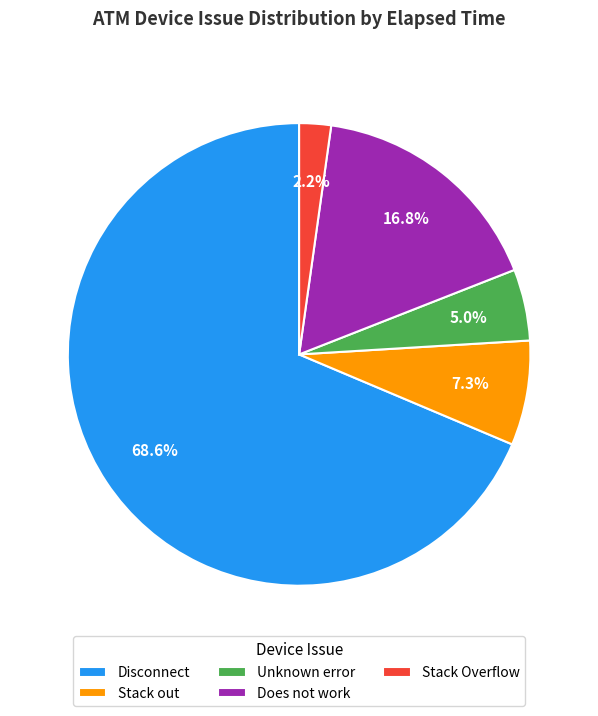

Approximately how many times larger is the value at Disconnect compared to Unknown error?

13.7